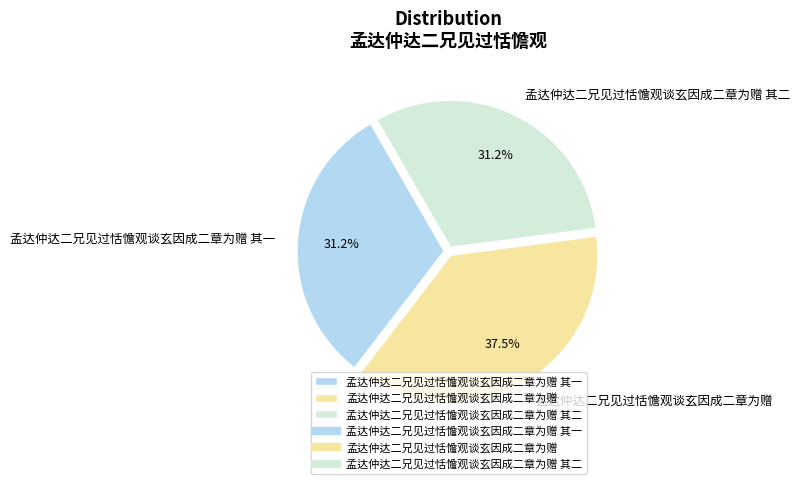

Is there any slice that represents more than half of the pie?

No